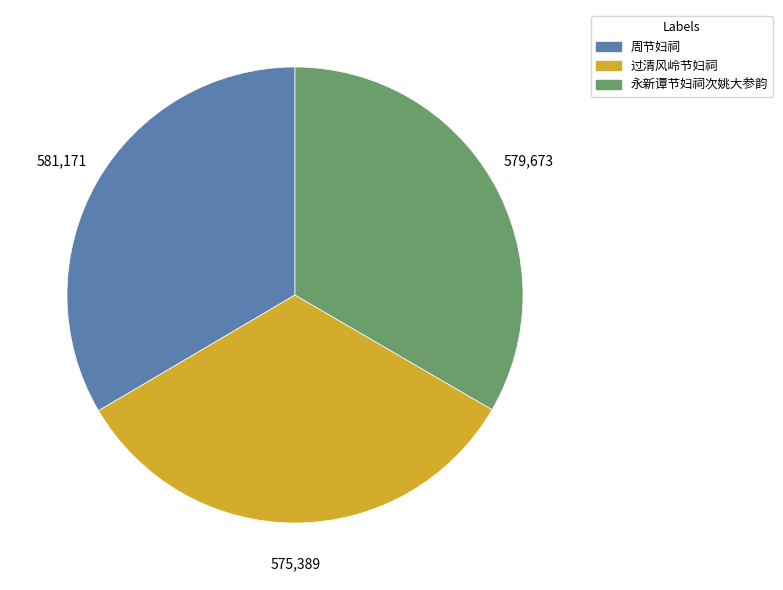

Combined, do 周节妇祠 and 过清风岭节妇祠 account for over 50%?

Yes